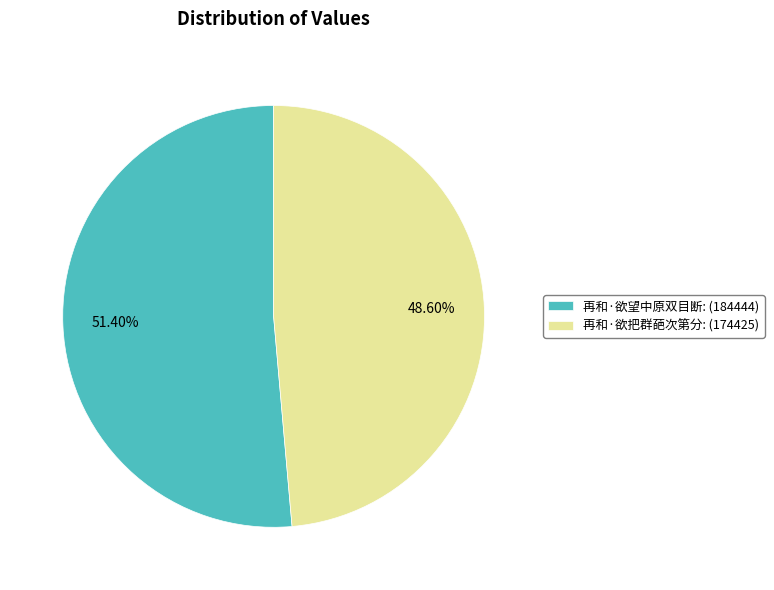

What is the majority slice?

再和·欲望中原双目断